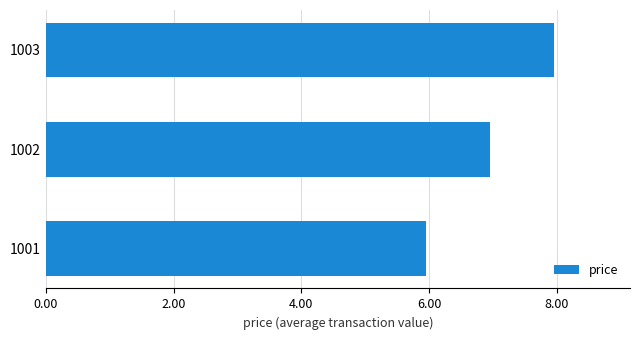

Between 1003 and 1001, which is larger?

1003